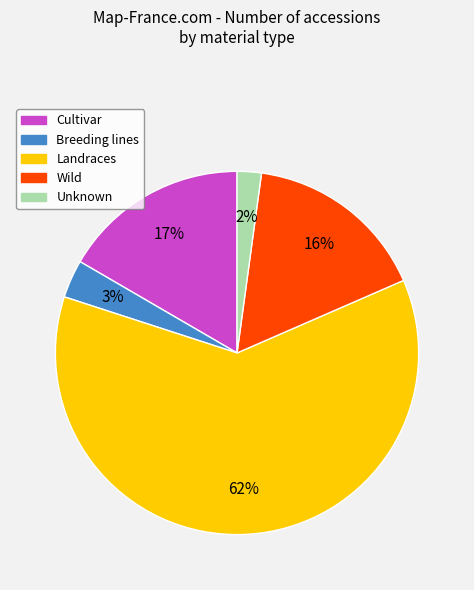

Is it true that Unknown is 2% of the pie?

True